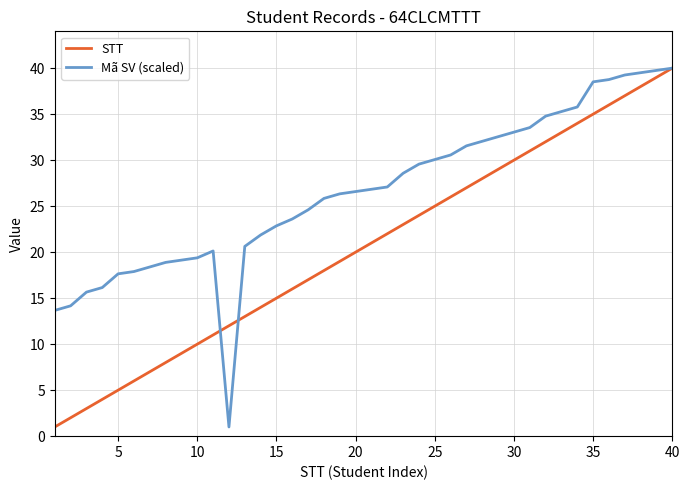

What is the average value of the STT series?

20.5